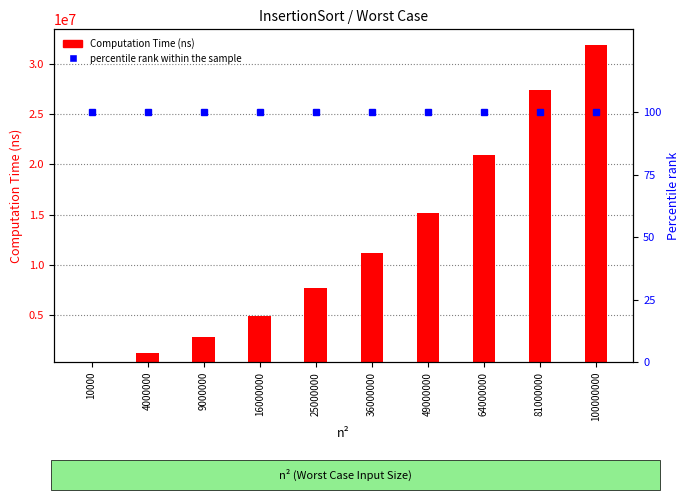

Which has a higher value, 36000000 or 49000000?

49000000